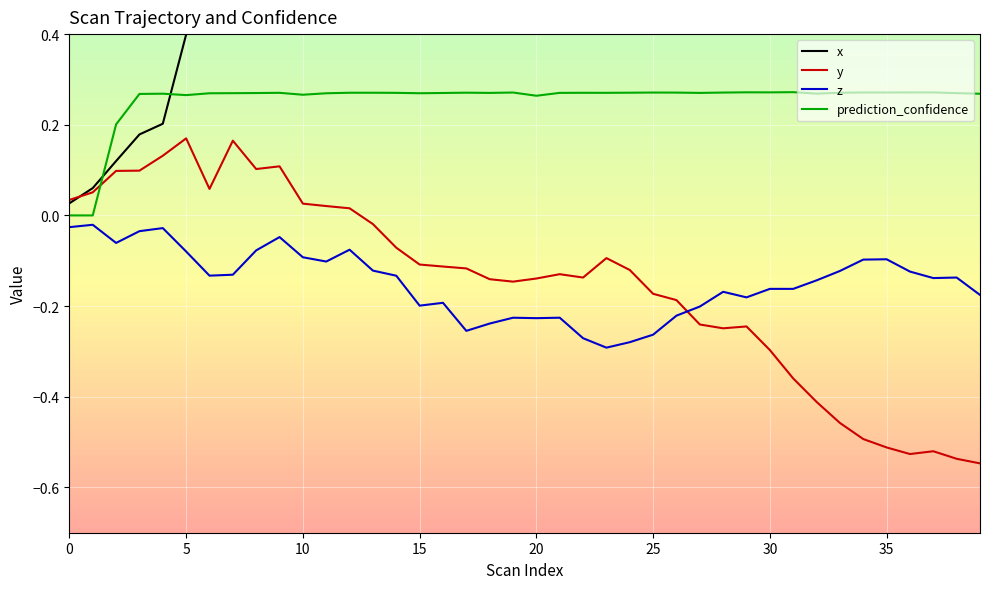

The value of x at 26 is 3.4. True or false?

True